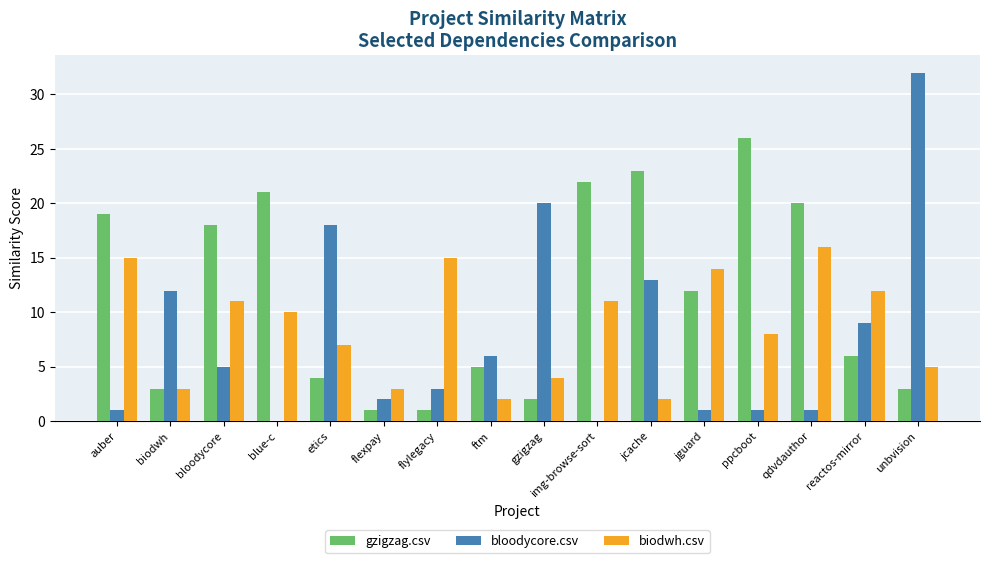

Reading left to right, extract all data points from this chart.

gzigzag.csv: 19	3	18	21	4	1	1	5	2	22	23	12	26	20	6	3
bloodycore.csv: 1	12	5	0	18	2	3	6	20	0	13	1	1	1	9	32
biodwh.csv: 15	3	11	10	7	3	15	2	4	11	2	14	8	16	12	5